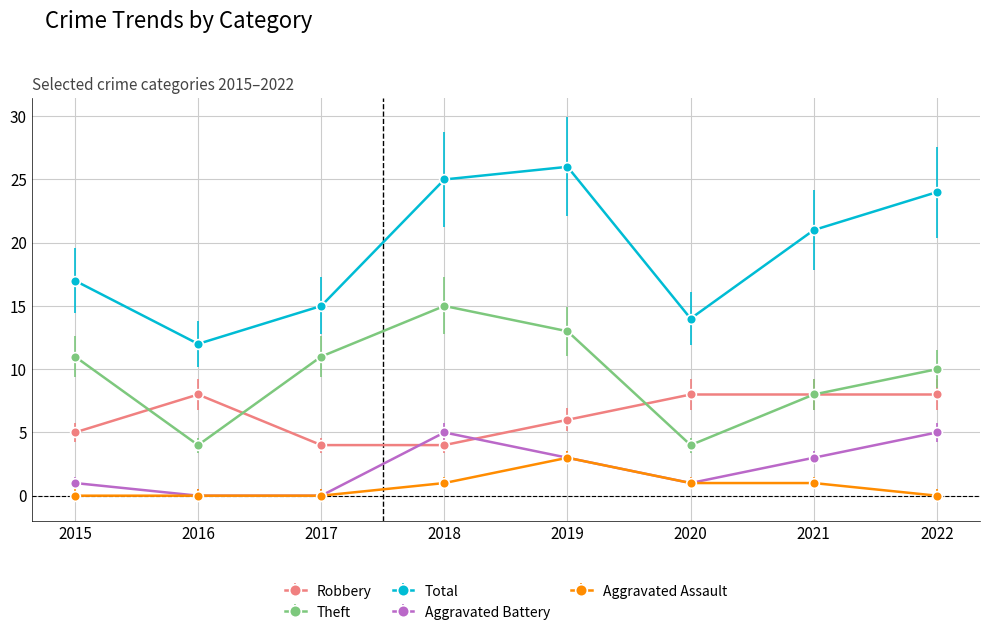

What is the difference between the Robbery values at 2015 and 2019?

1